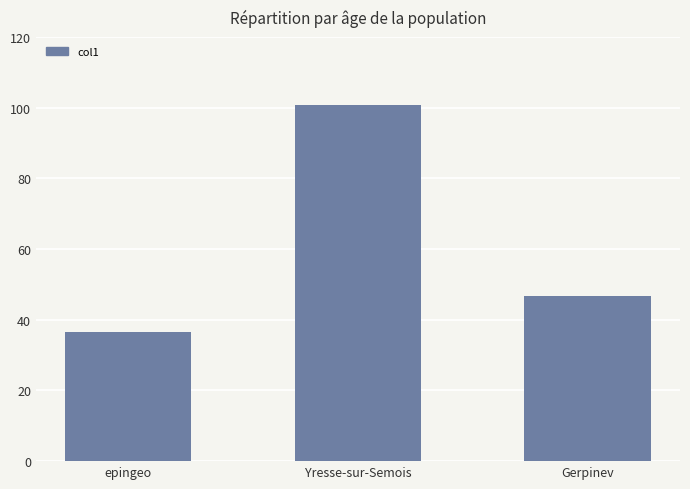

Reading left to right, what are all the values shown in this chart?

36.4	100.8	46.6